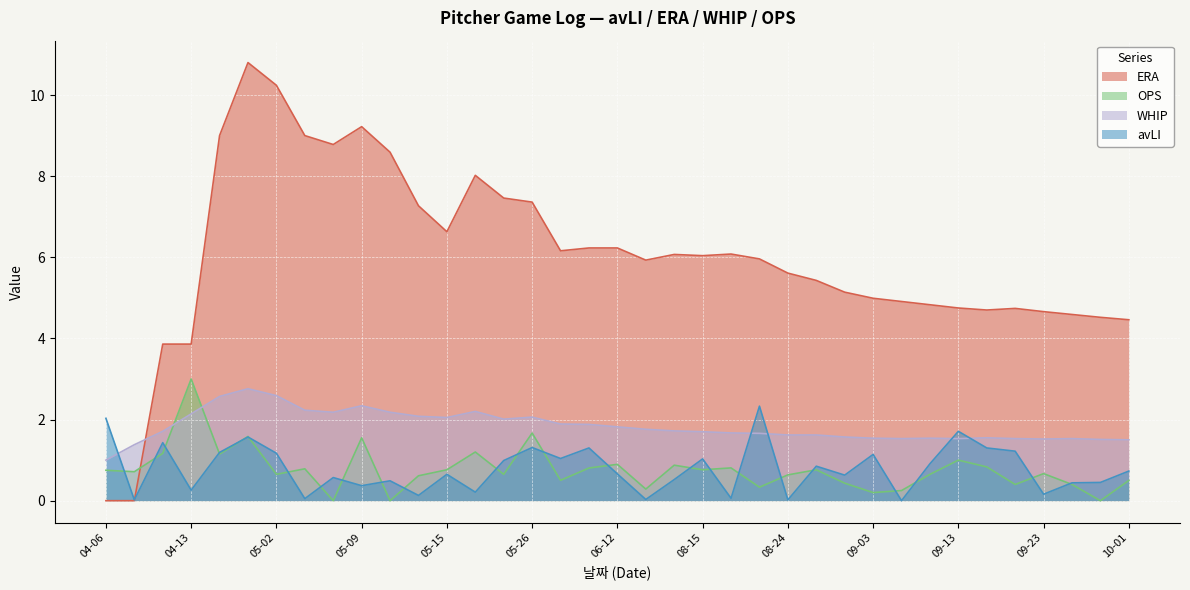

What is the value of the WHIP point at the 32nd from the left?

1.6